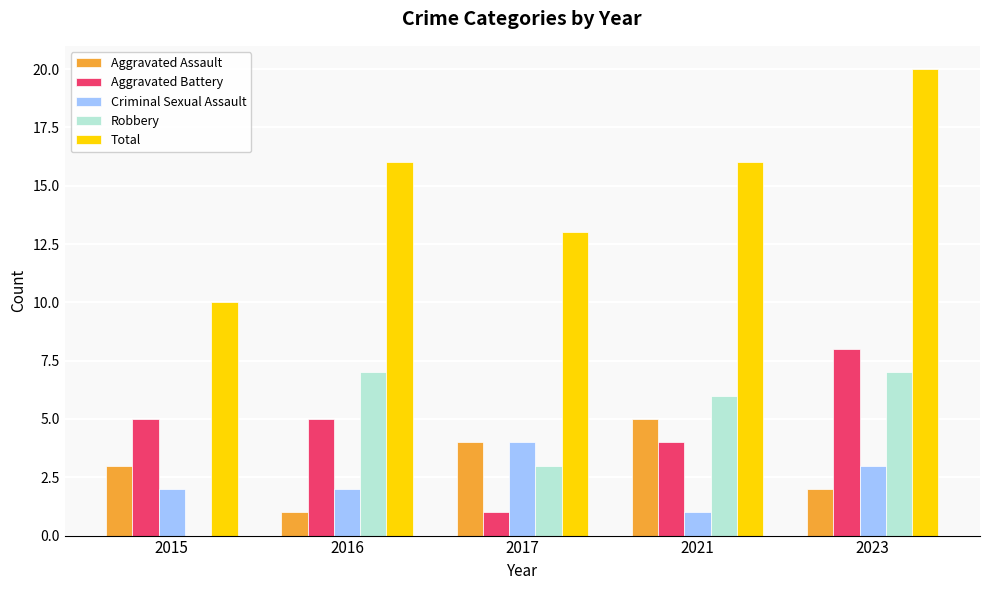

Which series changed the most between 2015 and 2023?

Total